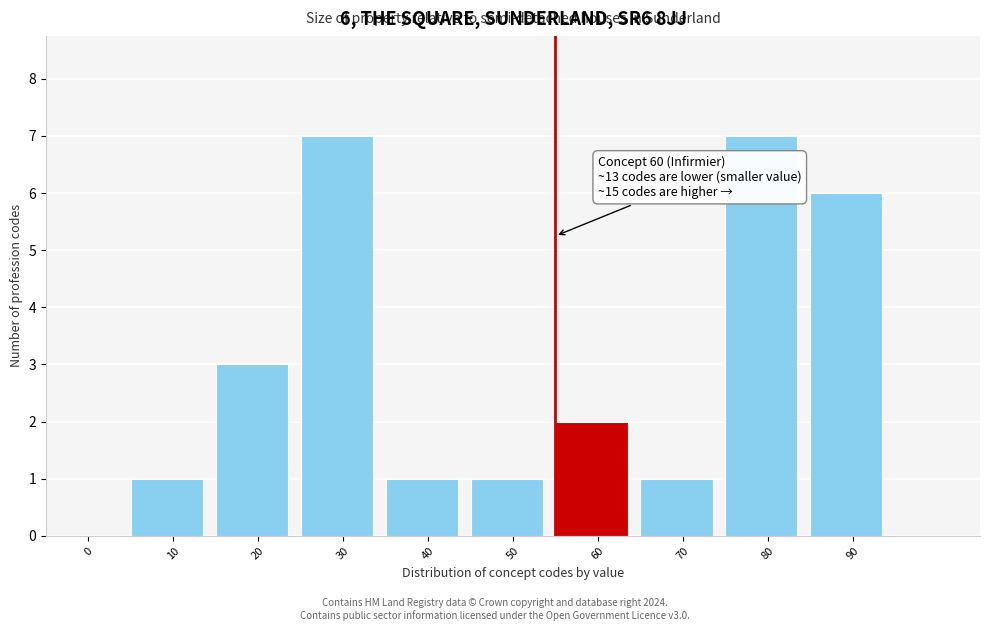

Reading left to right, transcribe all the data shown in this chart.

0=0	10=1	20=3	30=7	40=1	50=1	60=2	70=1	80=7	90=6